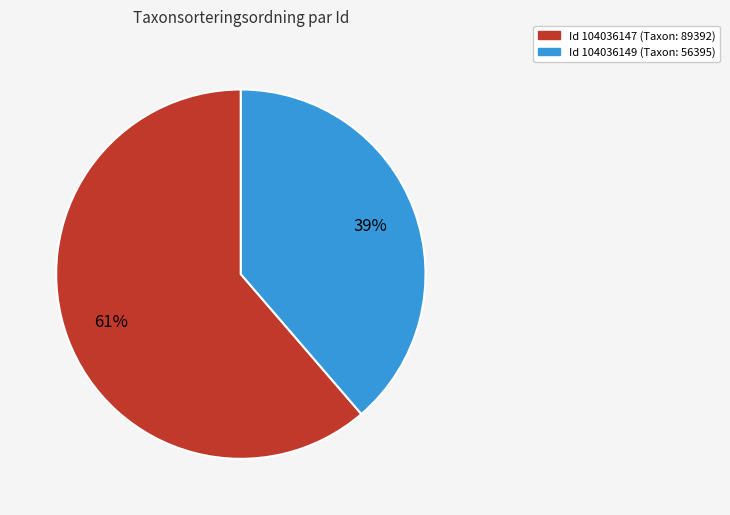

Approximately how many times larger is the value at Id 104036147 (Taxon: 89392) compared to Id 104036149 (Taxon: 56395)?

1.6